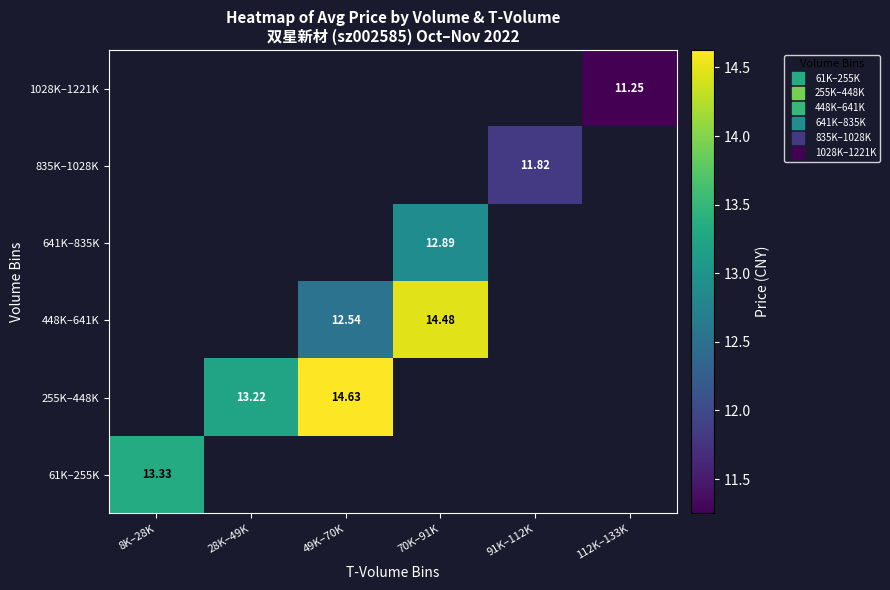

List the labels in order of 61K–255K value, smallest first.

8K–28K, 28K–49K, 49K–70K, 70K–91K, 91K–112K, 112K–133K